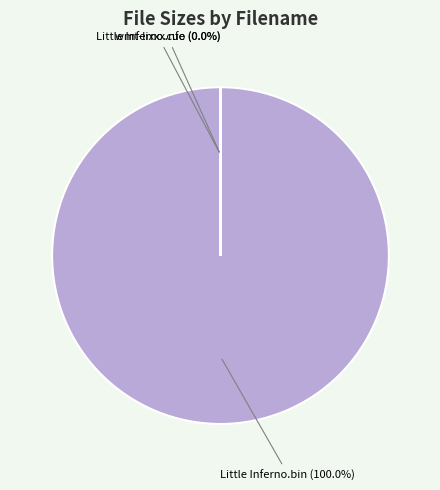

Which category has the smallest portion of the pie?

wmt-lixxx.nfo